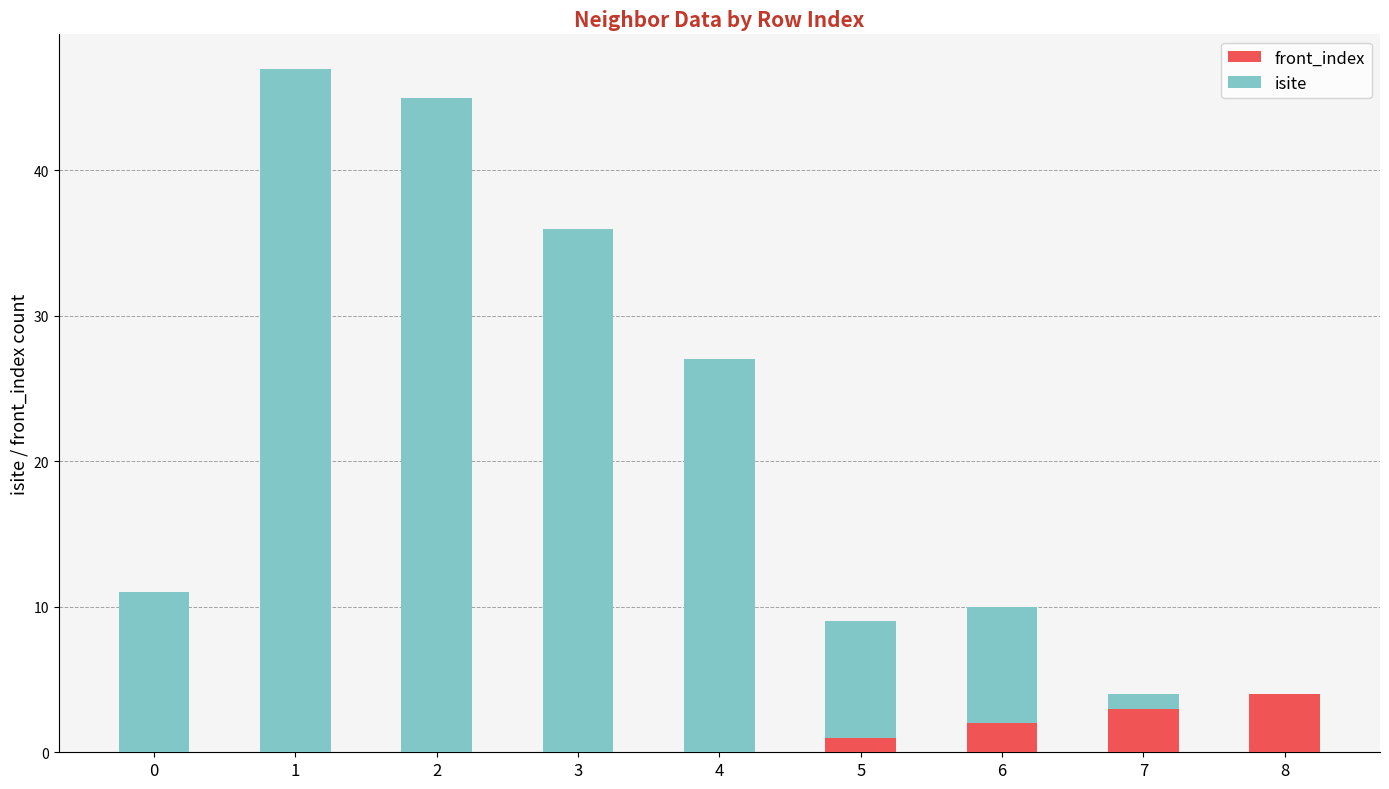

Is it true that front_index equals 2 at 6?

True